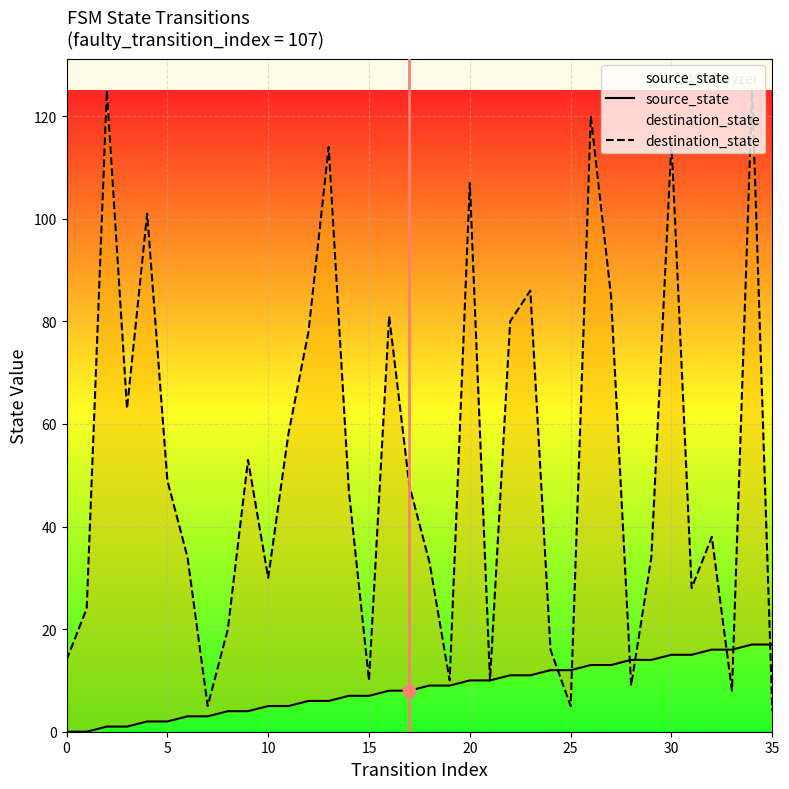

Which series has the widest spread of Y values?

destination_state